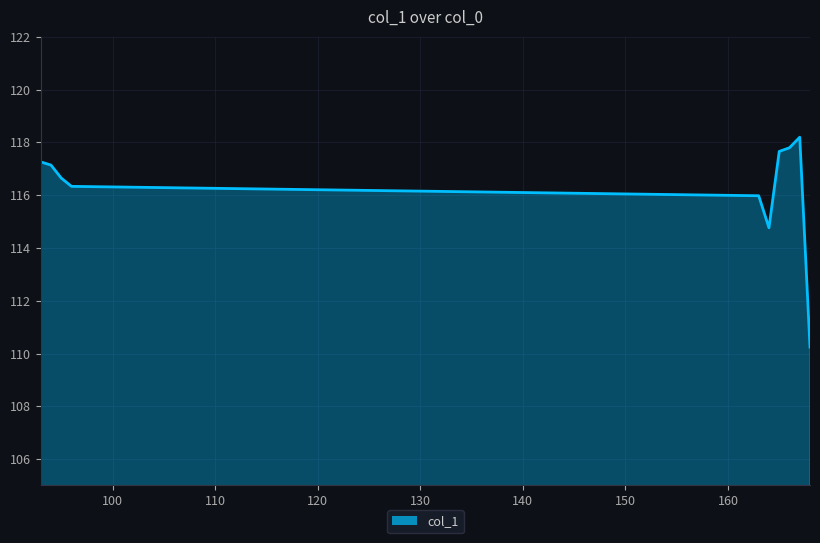

What is the maximum value shown in the chart?

118.2